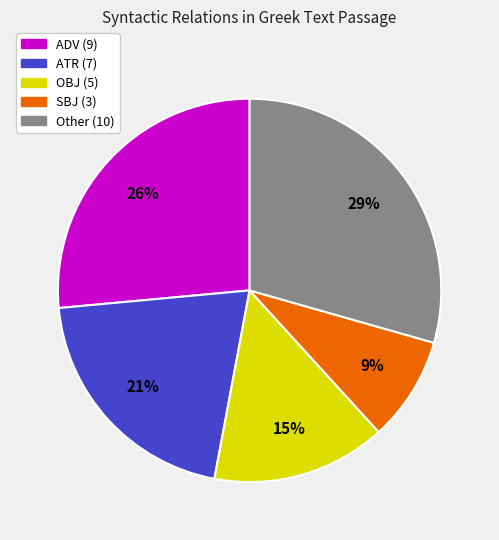

How many slices are in this pie chart?

5